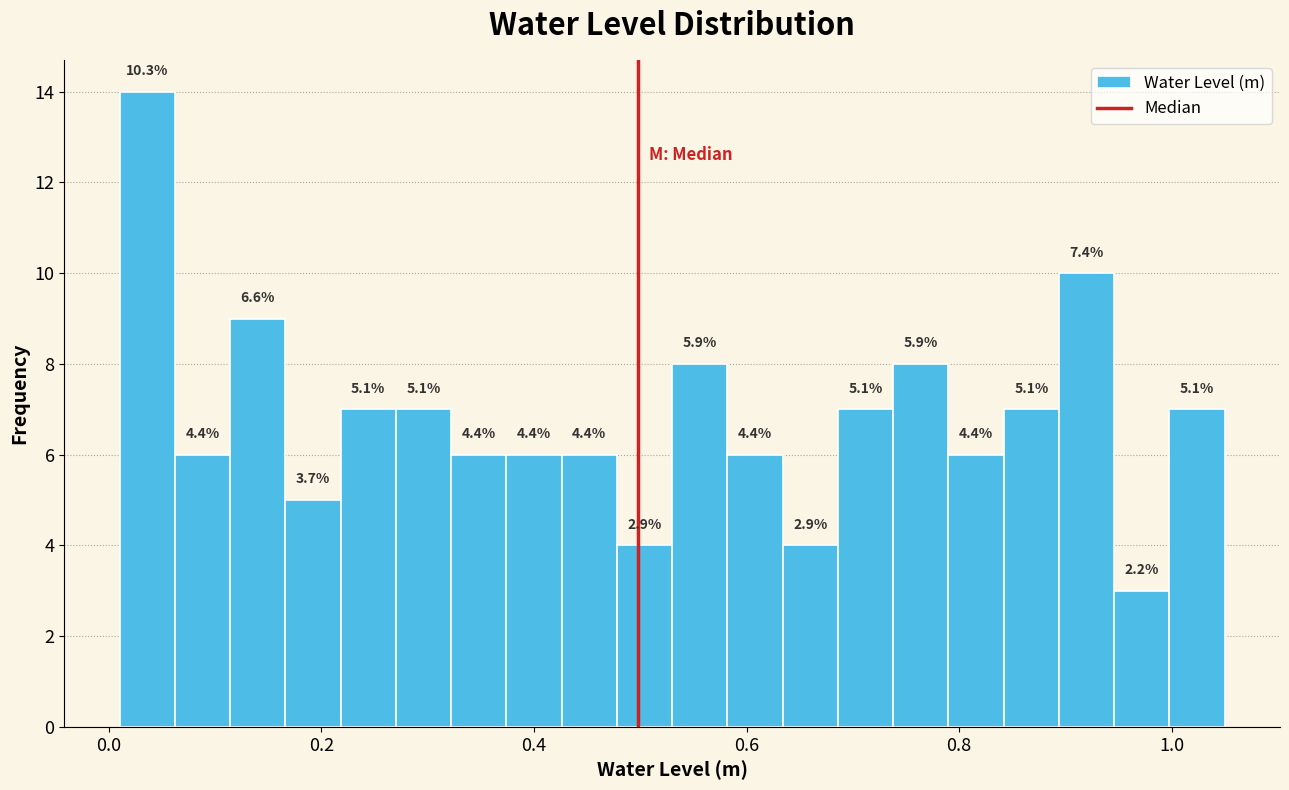

Around what value on the x-axis is the tallest bar? Give the approximate position of its centre, as read against the axis.

0.04